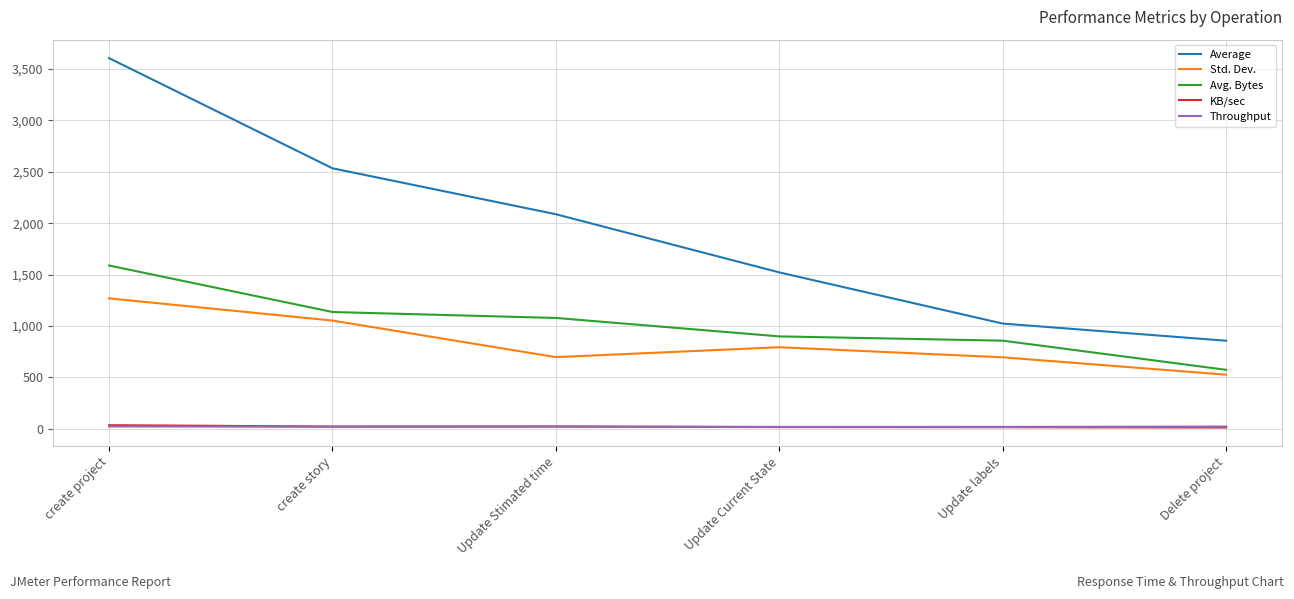

Which series has the largest total across all categories?

Average